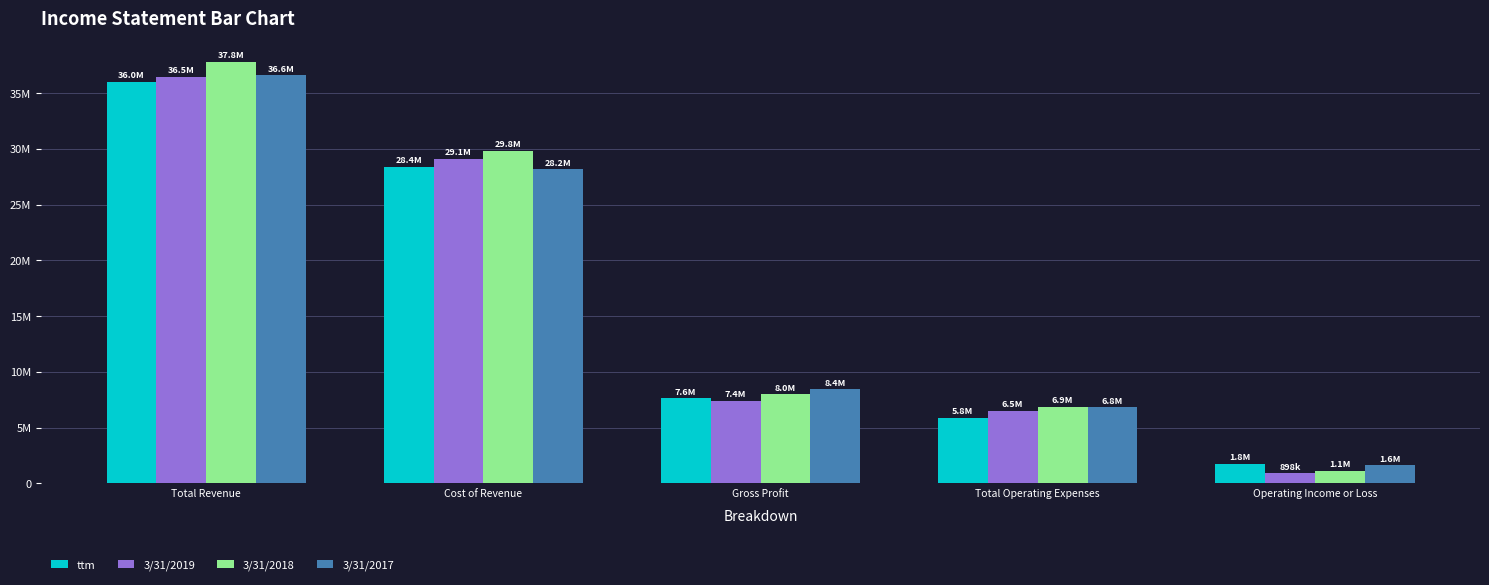

Reading right to left, transcribe all the data shown in this chart.

ttm: 1769000	5849000	7618000	28364000	35983000
3/31/2019: 898000	6486000	7384000	29079000	36464000
3/31/2018: 1096000	6867000	7963000	29814000	37777000
3/31/2017: 1619000	6798000	8416000	28158000	36575000